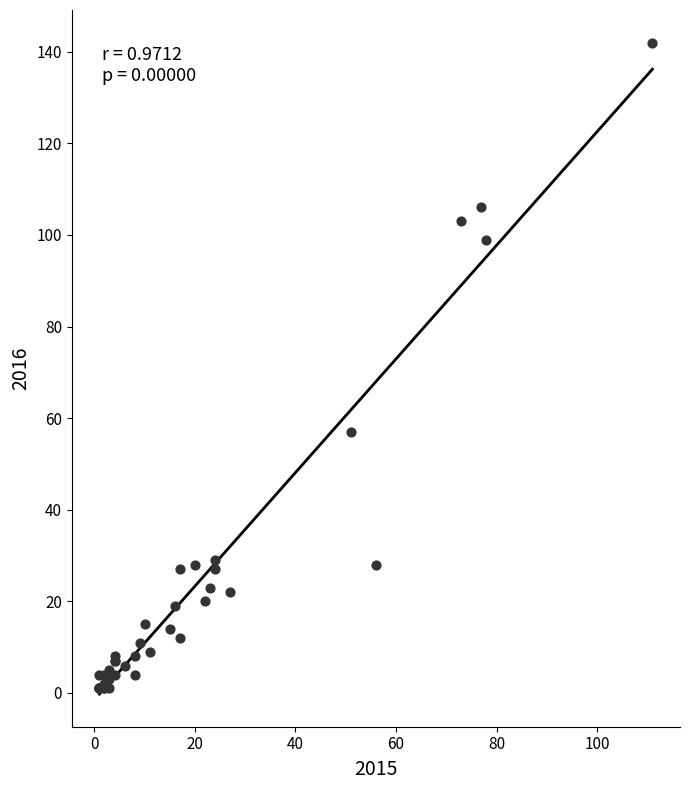

What Y value in the scatter plot is closest to 71?

57